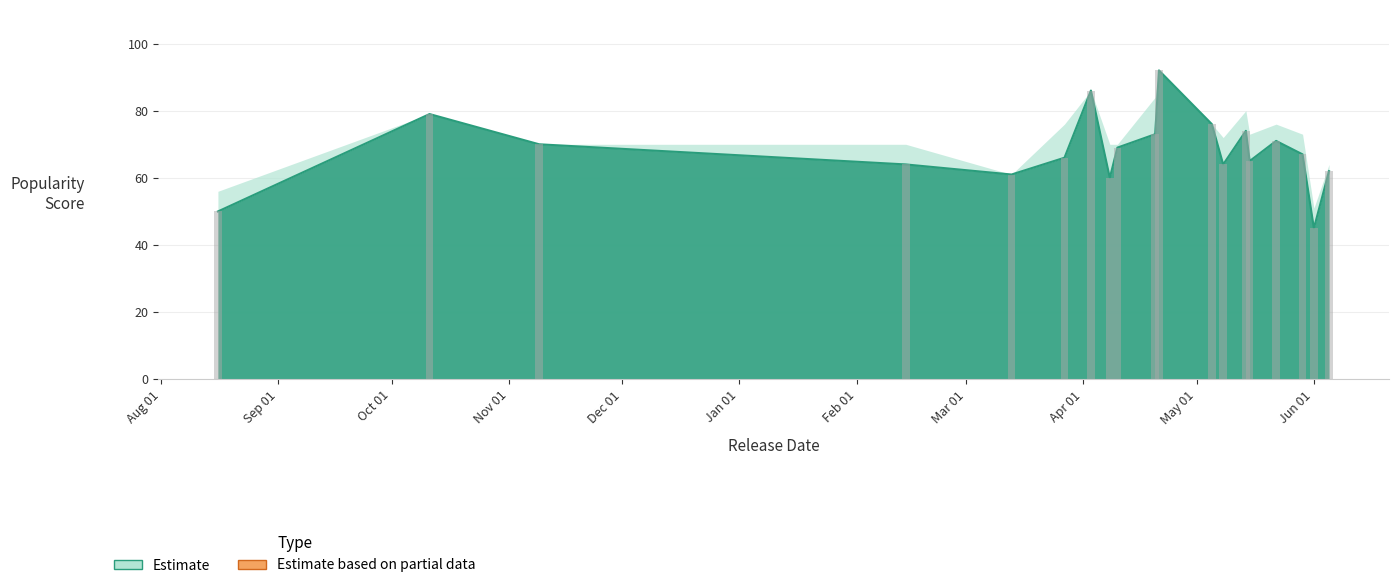

What position from the right is 2020-04-20?

10